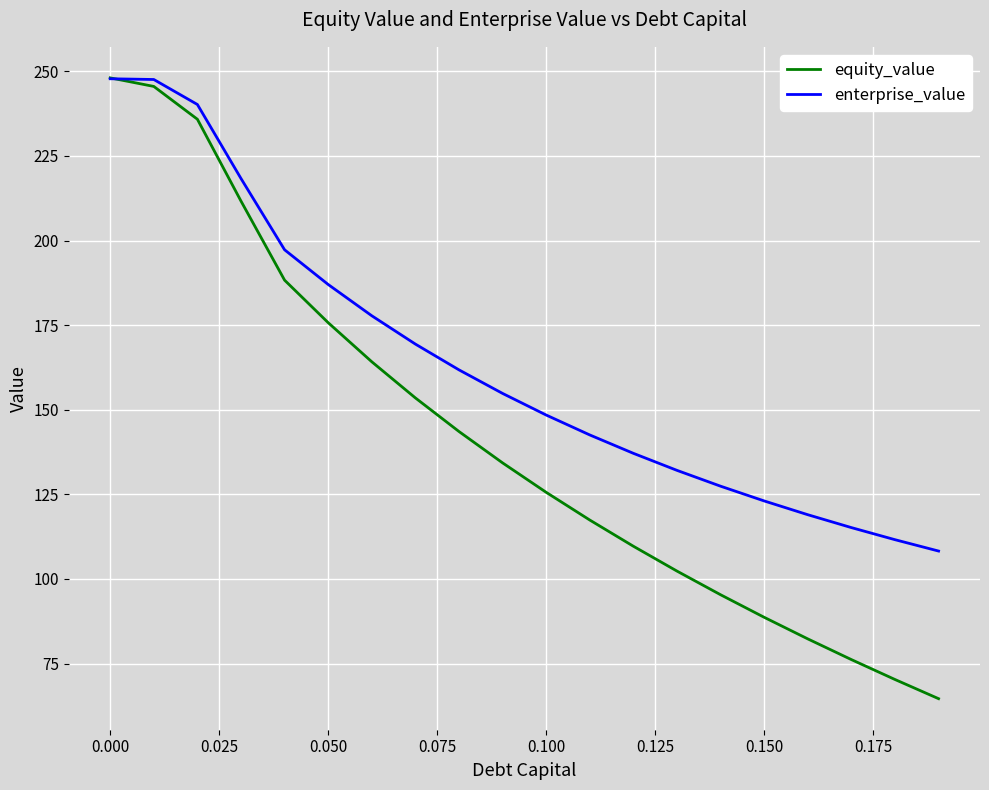

Rank the series by their average value, from lowest to highest.

equity_value, enterprise_value